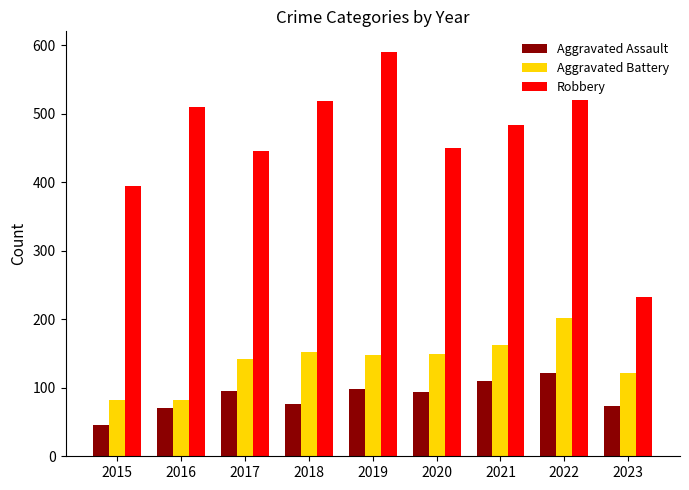

Where is Aggravated Battery nearest to the value 142?

2017